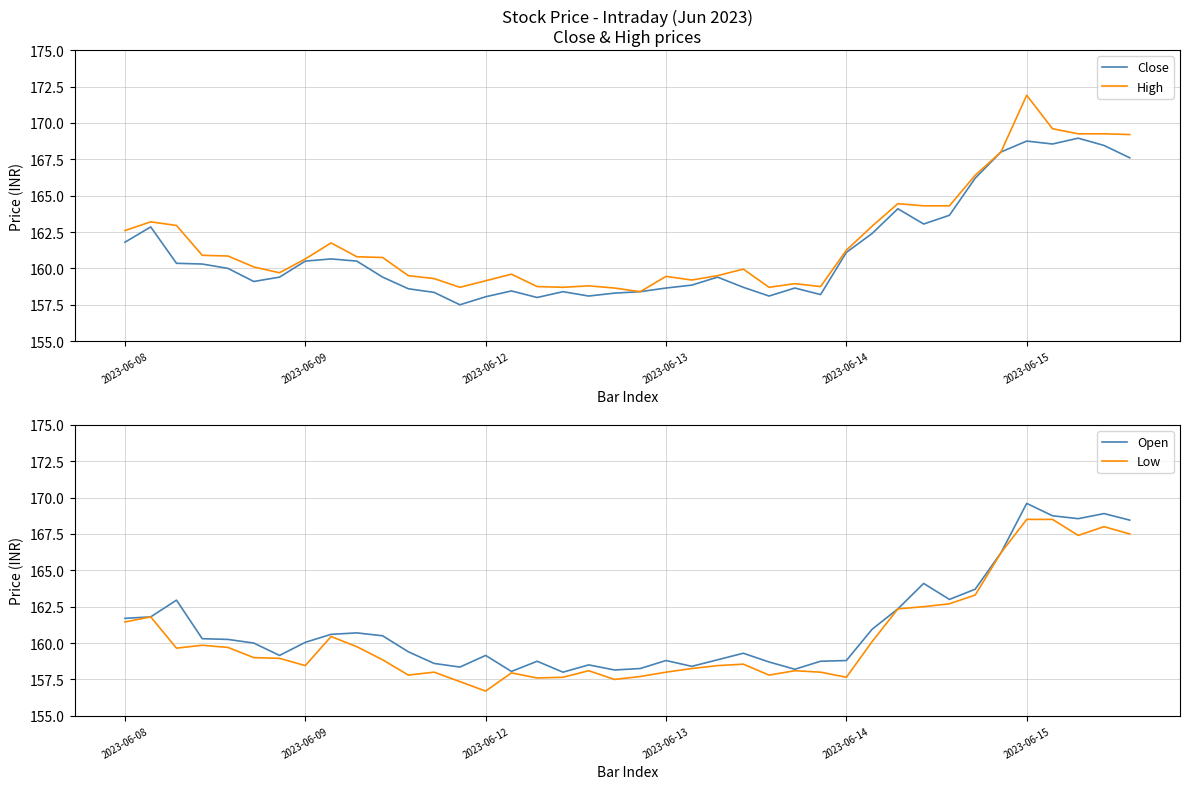

How many lines are shown in the chart?

4